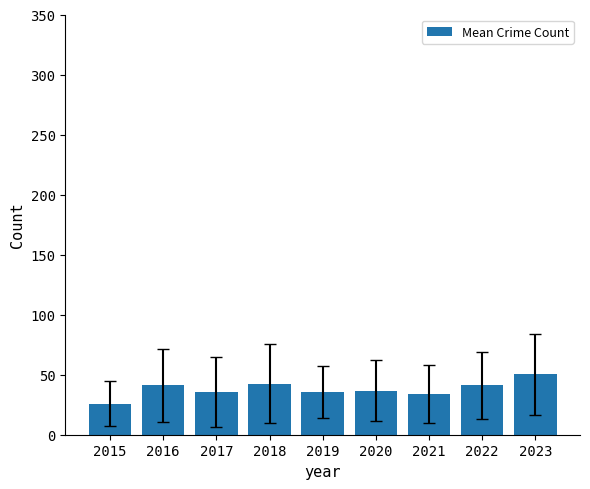

Which category has the highest value across all series?

2023